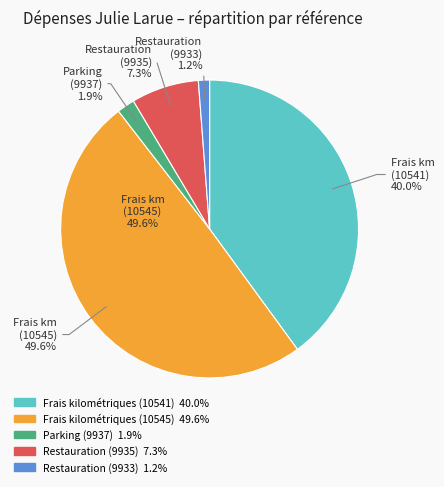

What is the ratio of the value at Restauration (9935) to the value at Parking (9937)?

3.8